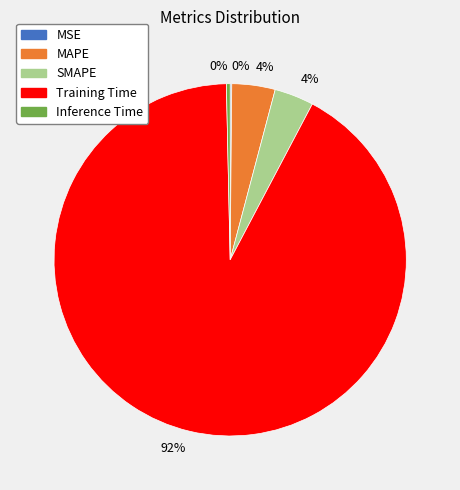

To the nearest percent, what is the average slice percentage?

20%